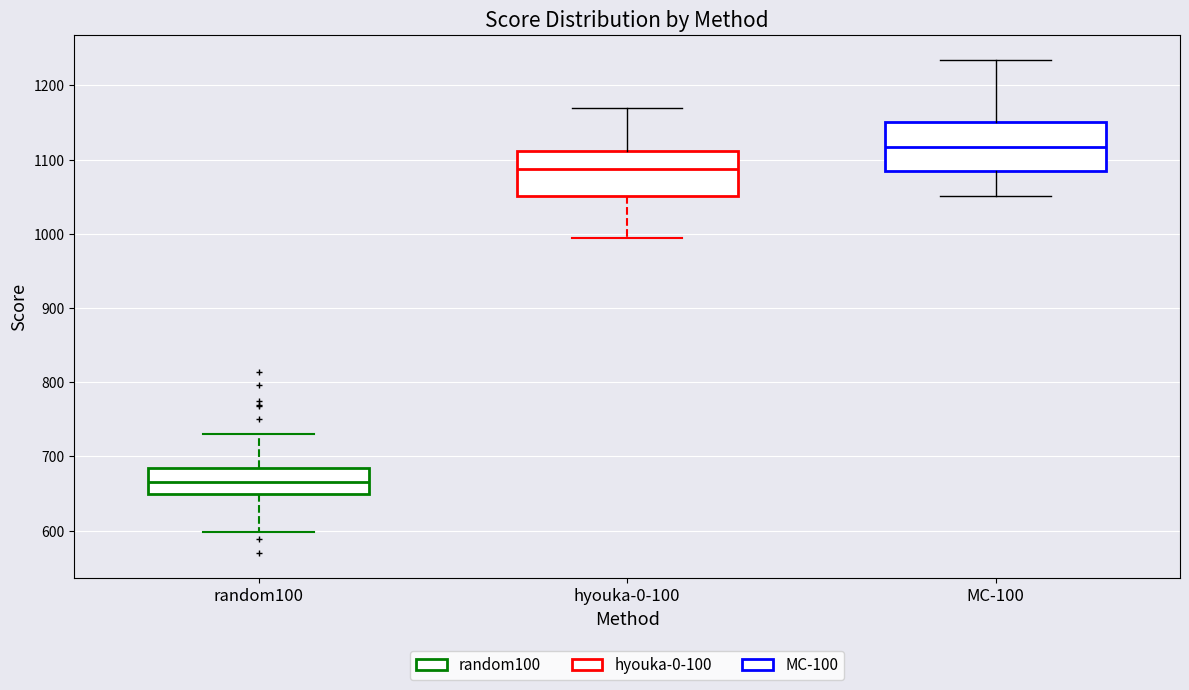

Which box's median line is the highest?

MC-100